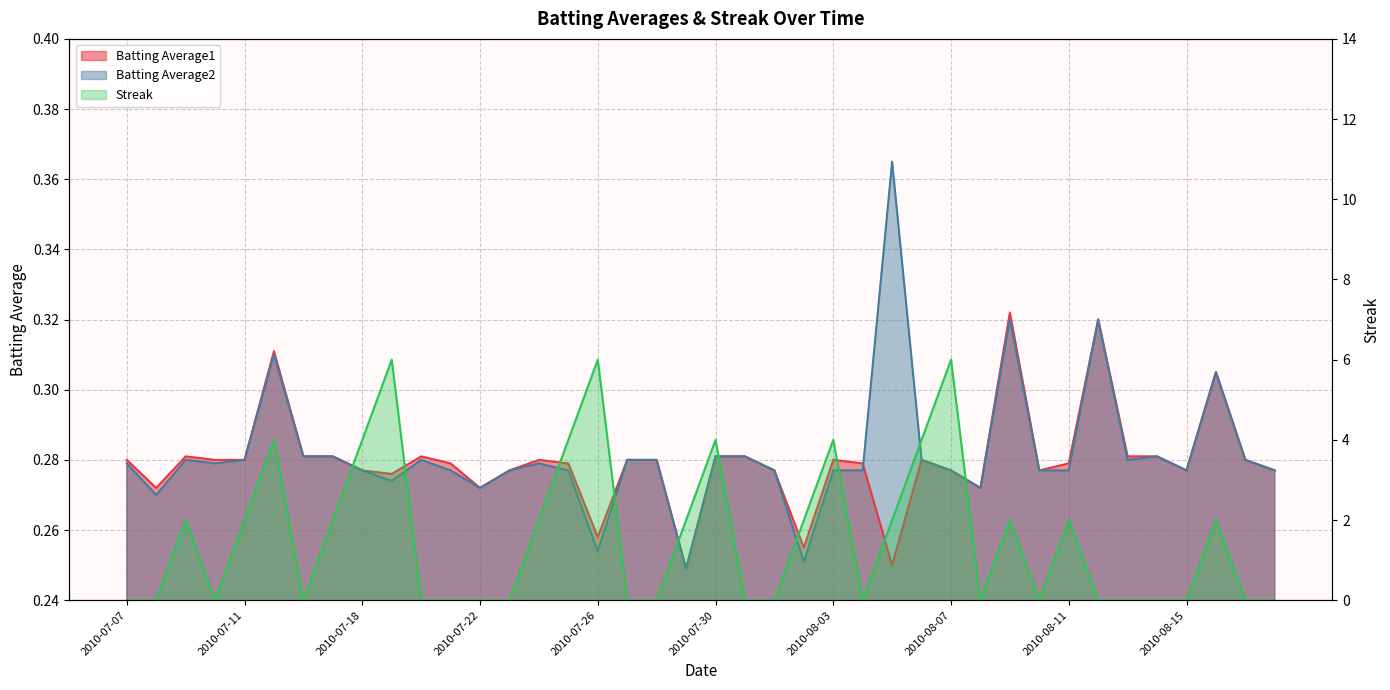

What is the difference between the maximum and minimum values in the Batting Average2 series?

0.1